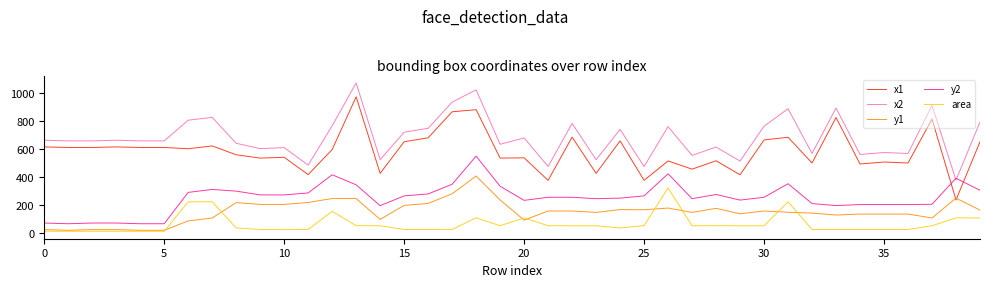

True or false: x1 and x2 cross at least once.

False